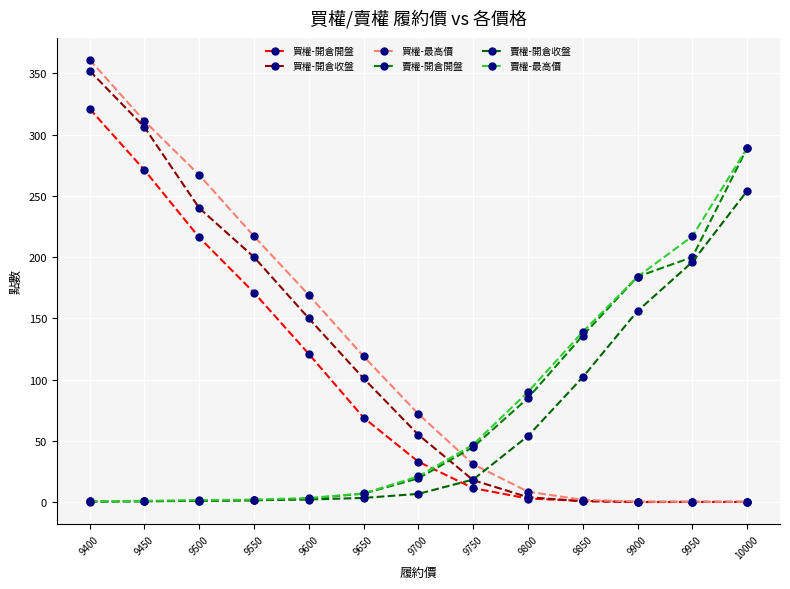

What is the difference between the second highest and second lowest values in the 賣權-開倉收盤 series?

195.1